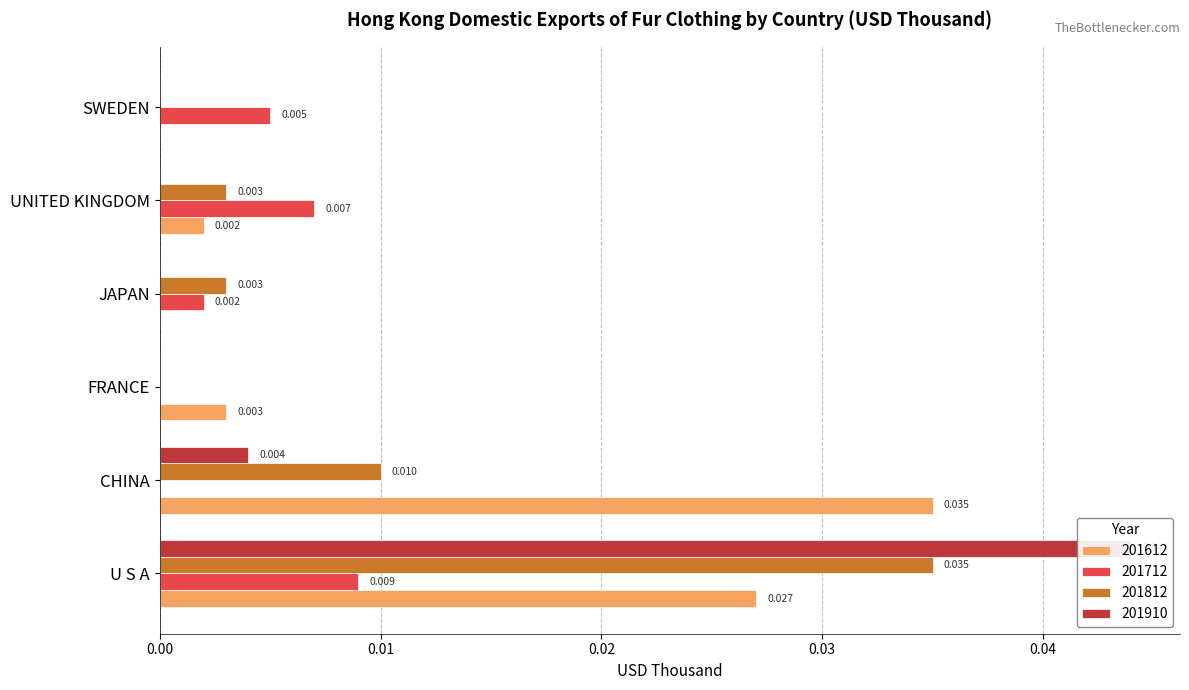

What are all the series names shown in the legend?

201612, 201712, 201812, 201910